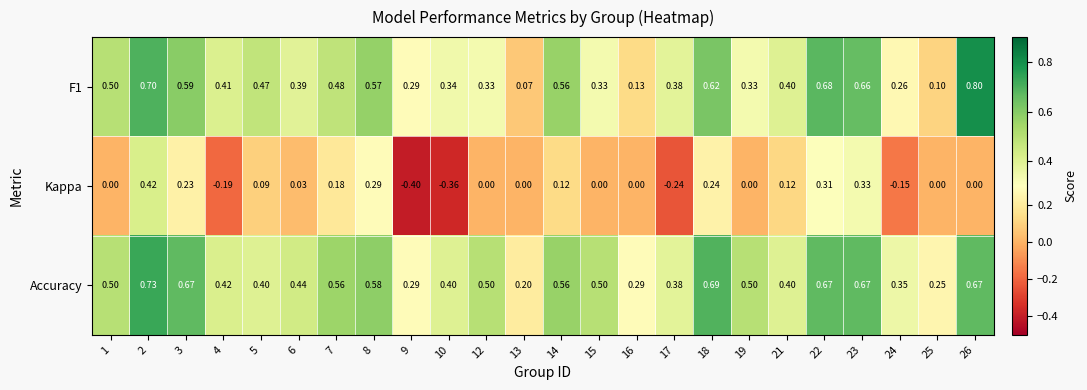

Is the value of Kappa at 12 greater than the value of Accuracy at 19?

No